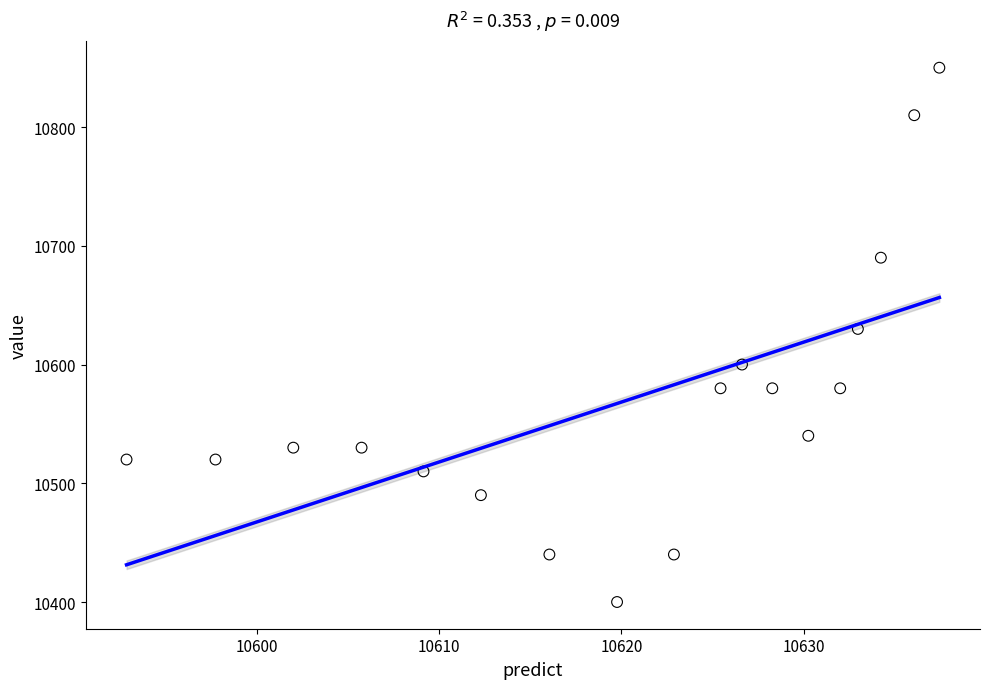

What is the range of Y values (max minus min)?

450